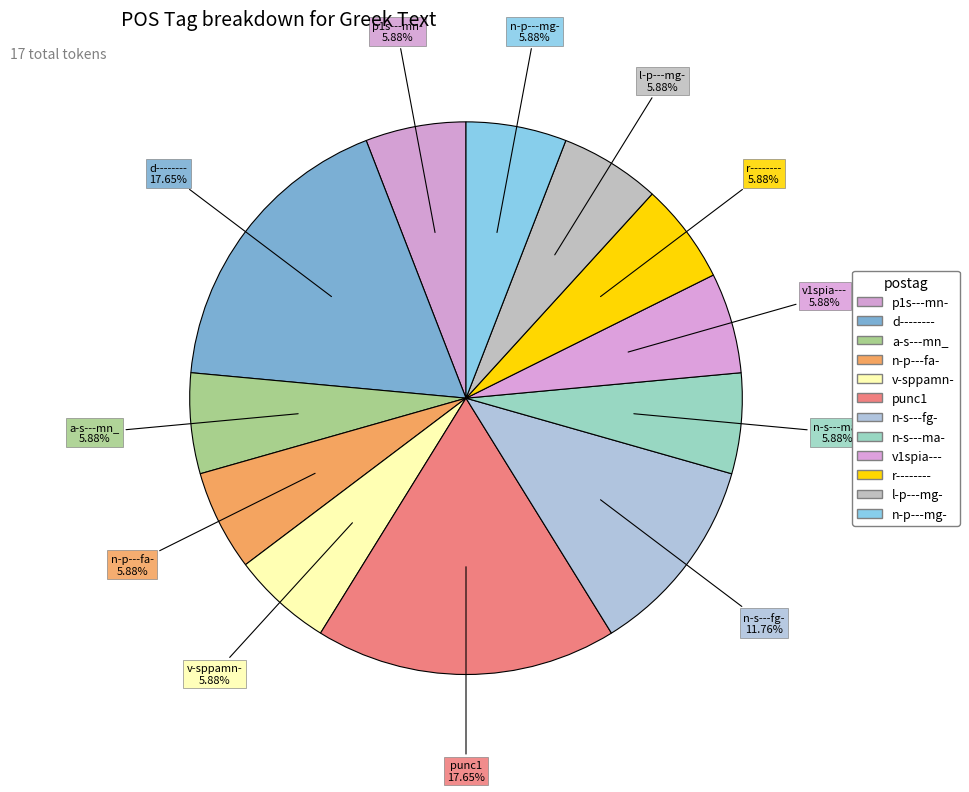

Which category has the biggest portion of the pie?

d--------